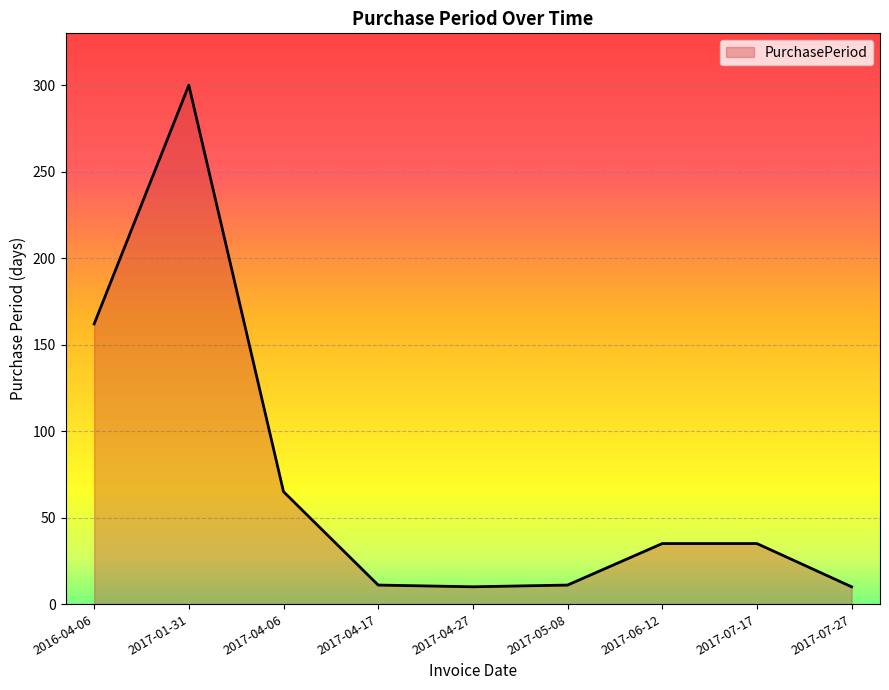

What is the difference between the maximum and minimum values?

290